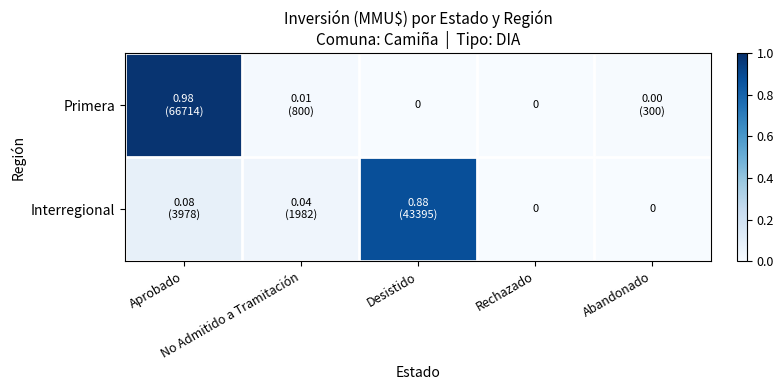

Count the number of data series in this chart.

2